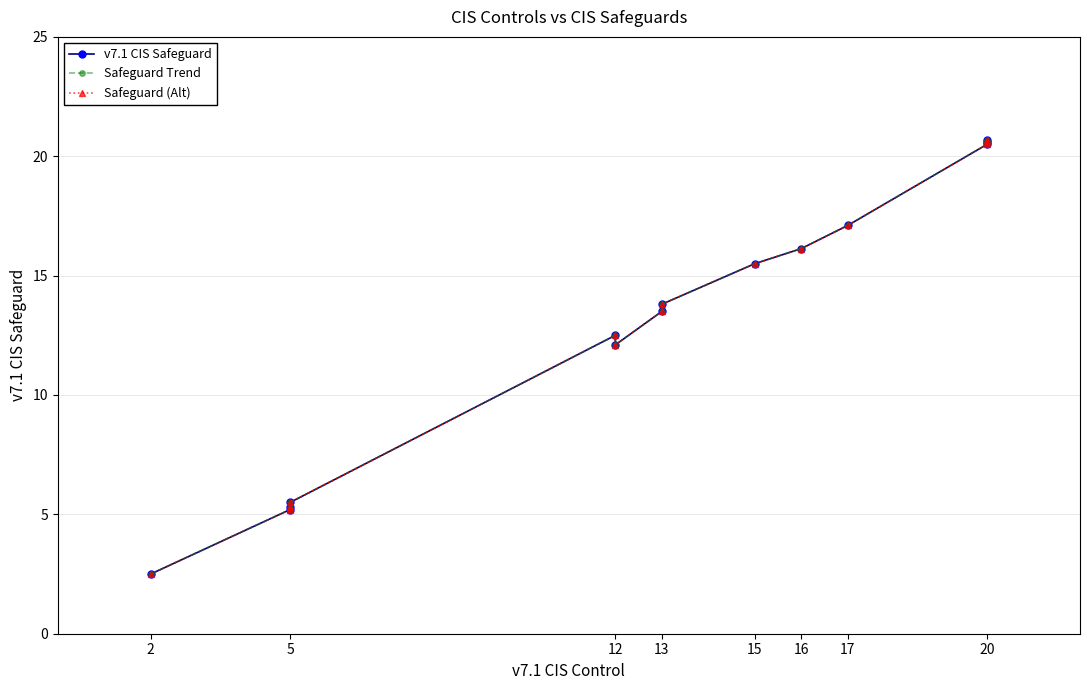

Count the number of data series in this chart.

3